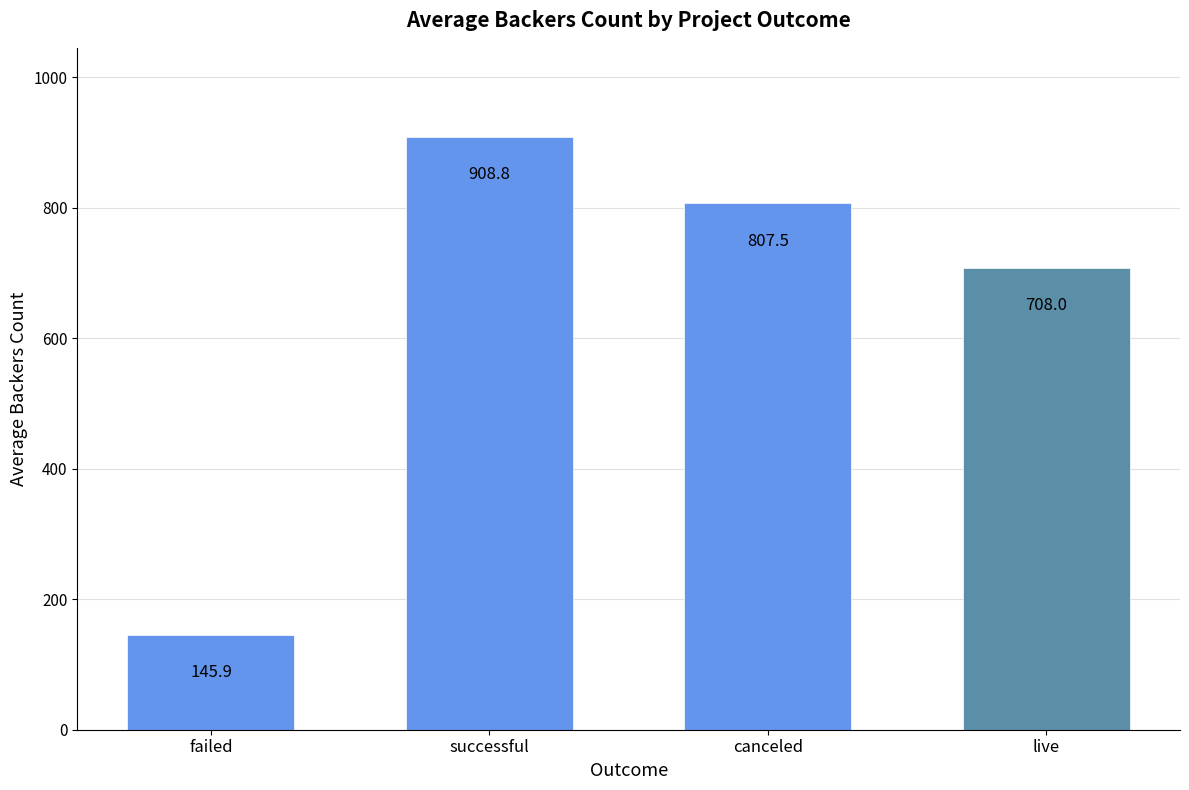

What is the difference between the maximum and minimum values?

762.9